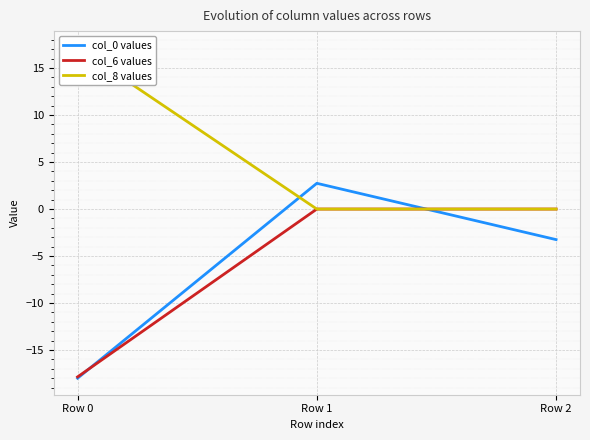

At how many categories does at least one series exceed 14?

1